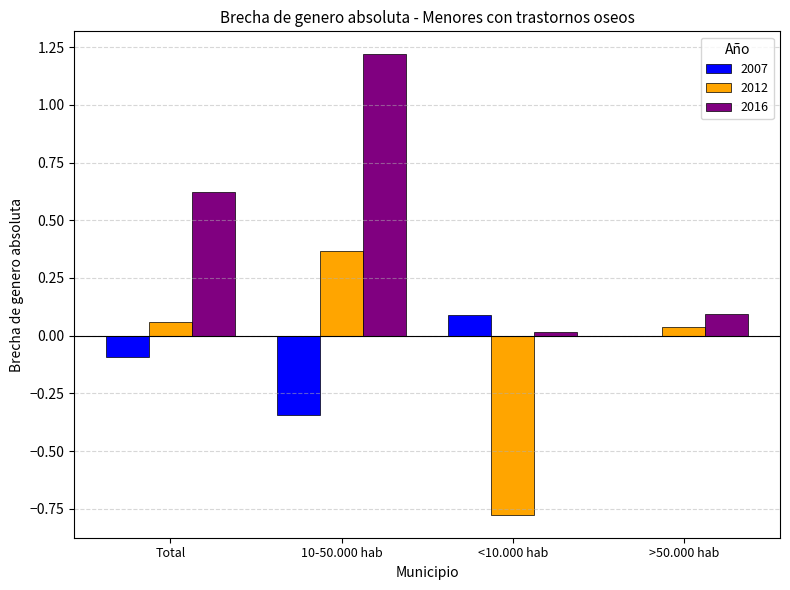

At which label does 2012 reach its peak?

10-50.000 hab